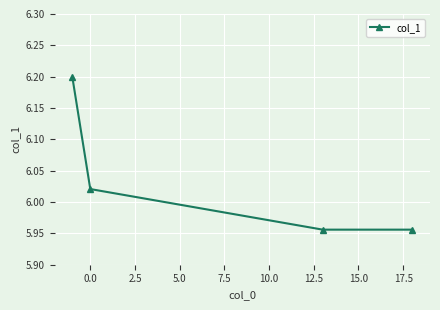

True or false: the data has more than 0 interior local peaks.

False